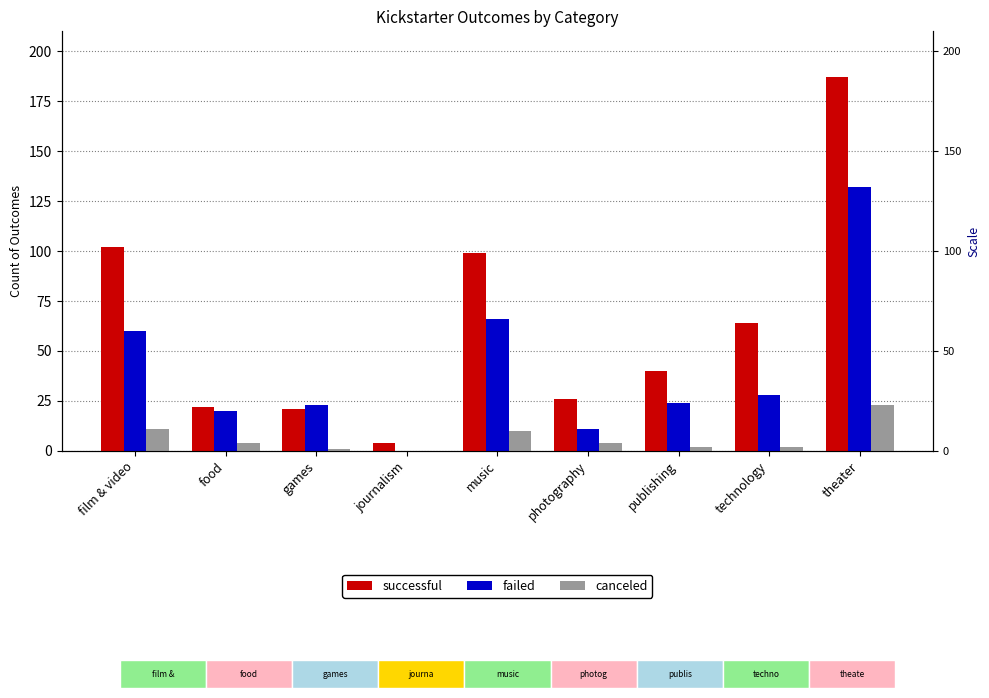

At which label does failed reach its peak?

theater